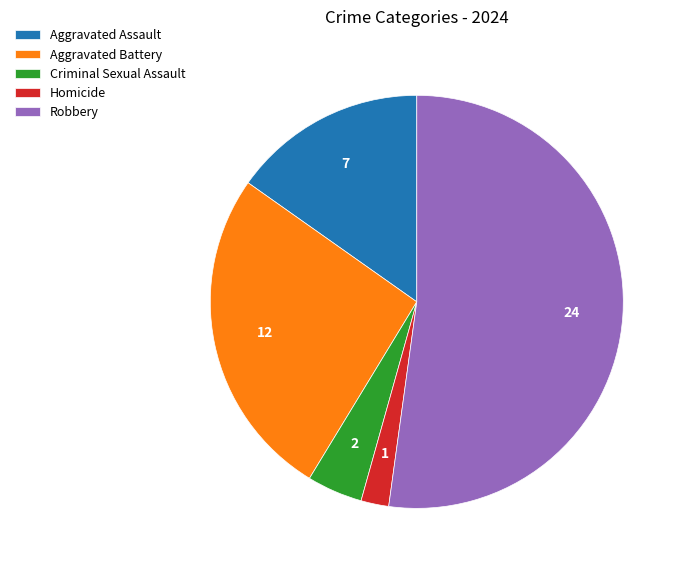

Rank the categories by value from lowest to highest.

Homicide, Criminal Sexual Assault, Aggravated Assault, Aggravated Battery, Robbery